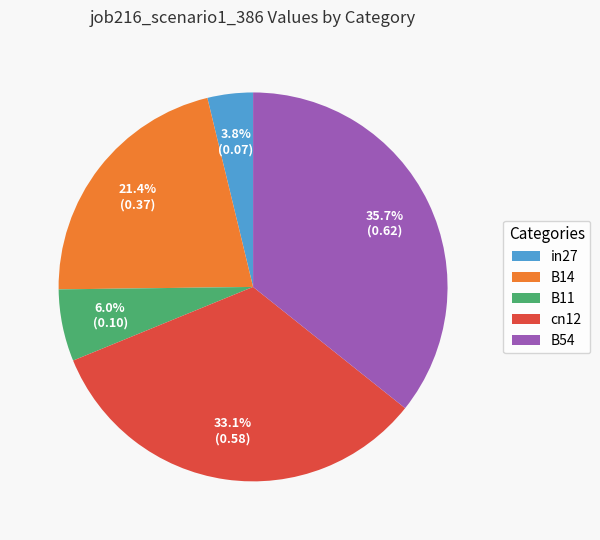

To the nearest percent, what is the average slice percentage?

20%